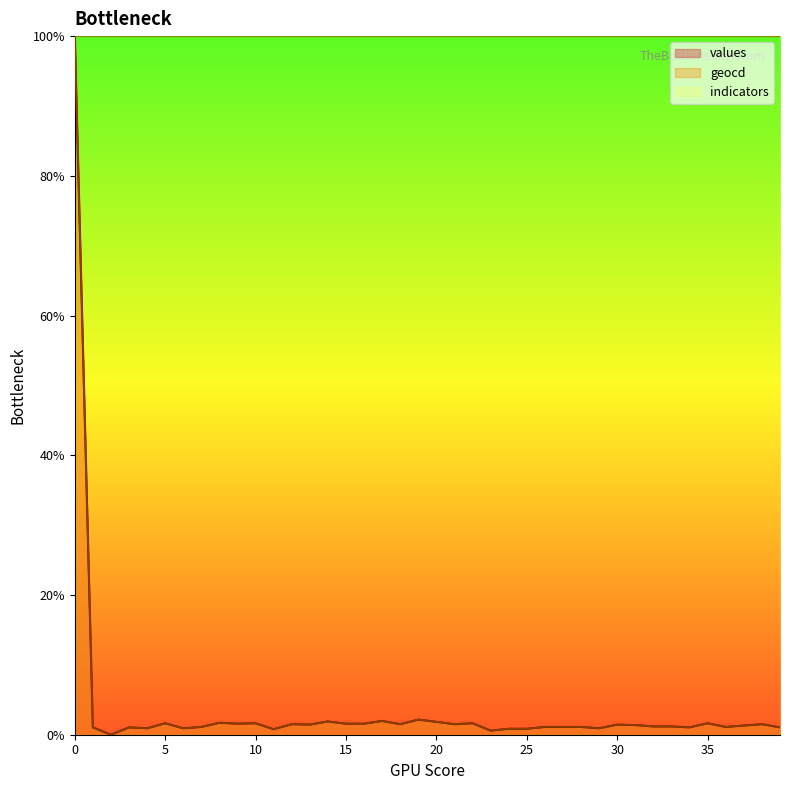

Which series has the largest total across all categories?

indicators